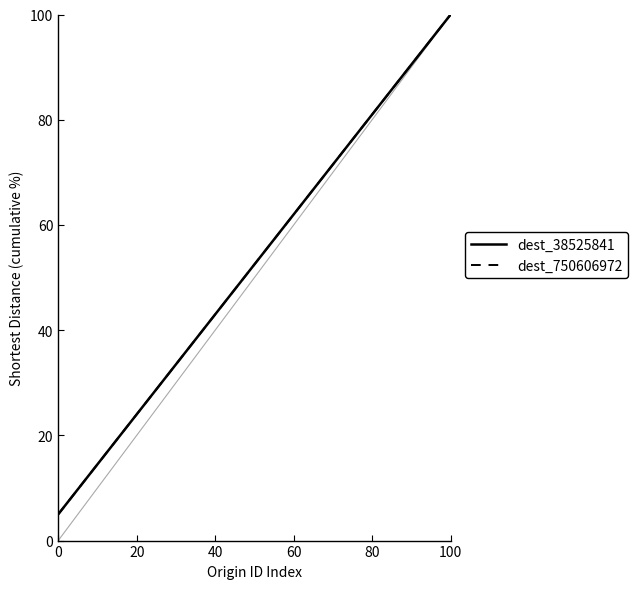

Reading right to left, transcribe all the data shown in this chart.

dest_38525841: 100.0	95.0	90.0	85.0	80.0	75.0	70.0	65.0	60.0	55.0	50.0	45.0	40.0	35.0	30.0	25.0	20.0	15.0	10.0	5.0
dest_750606972: 100.0	95.0	90.0	85.0	80.0	75.0	70.0	65.0	60.0	55.0	50.0	45.0	40.0	35.0	30.0	25.0	20.0	15.0	10.0	5.0